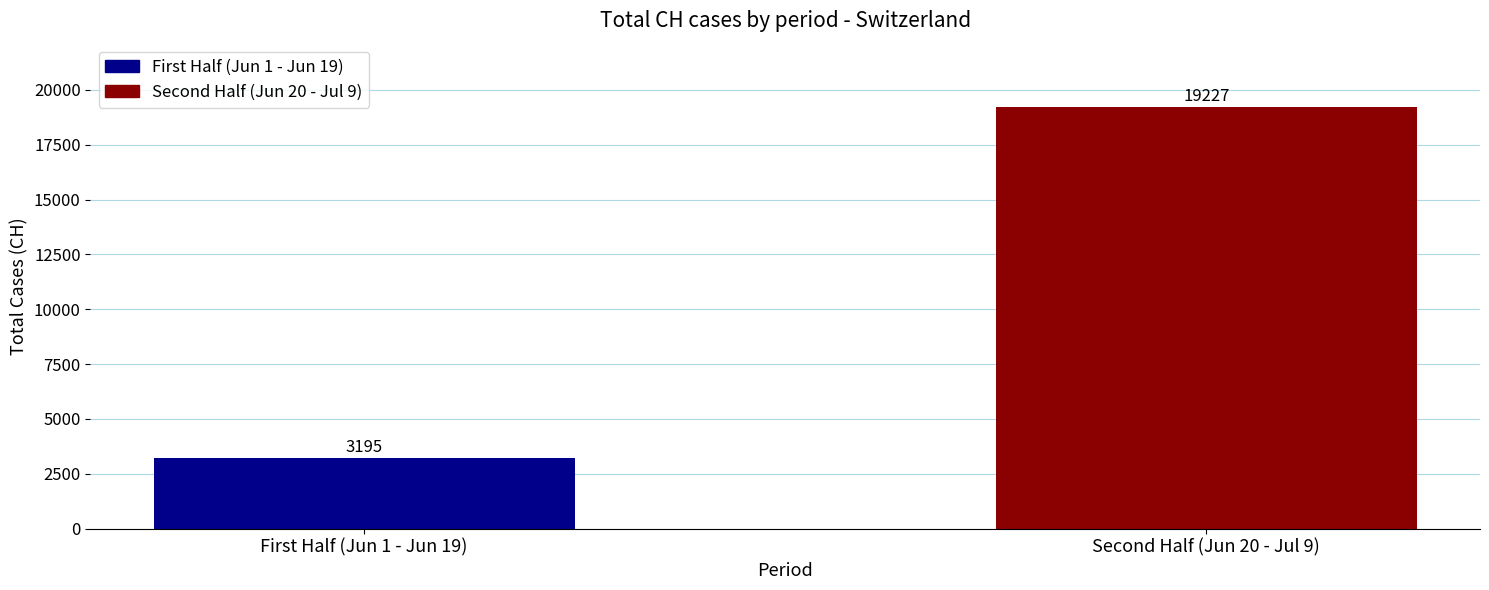

List the labels in order of value, smallest first.

First Half (Jun 1 - Jun 19), Second Half (Jun 20 - Jul 9)